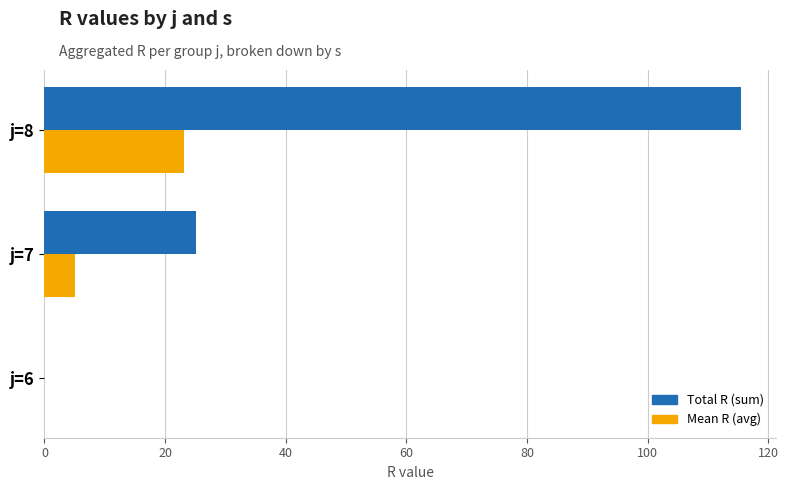

Which series has the largest total across all categories?

Total R (sum)